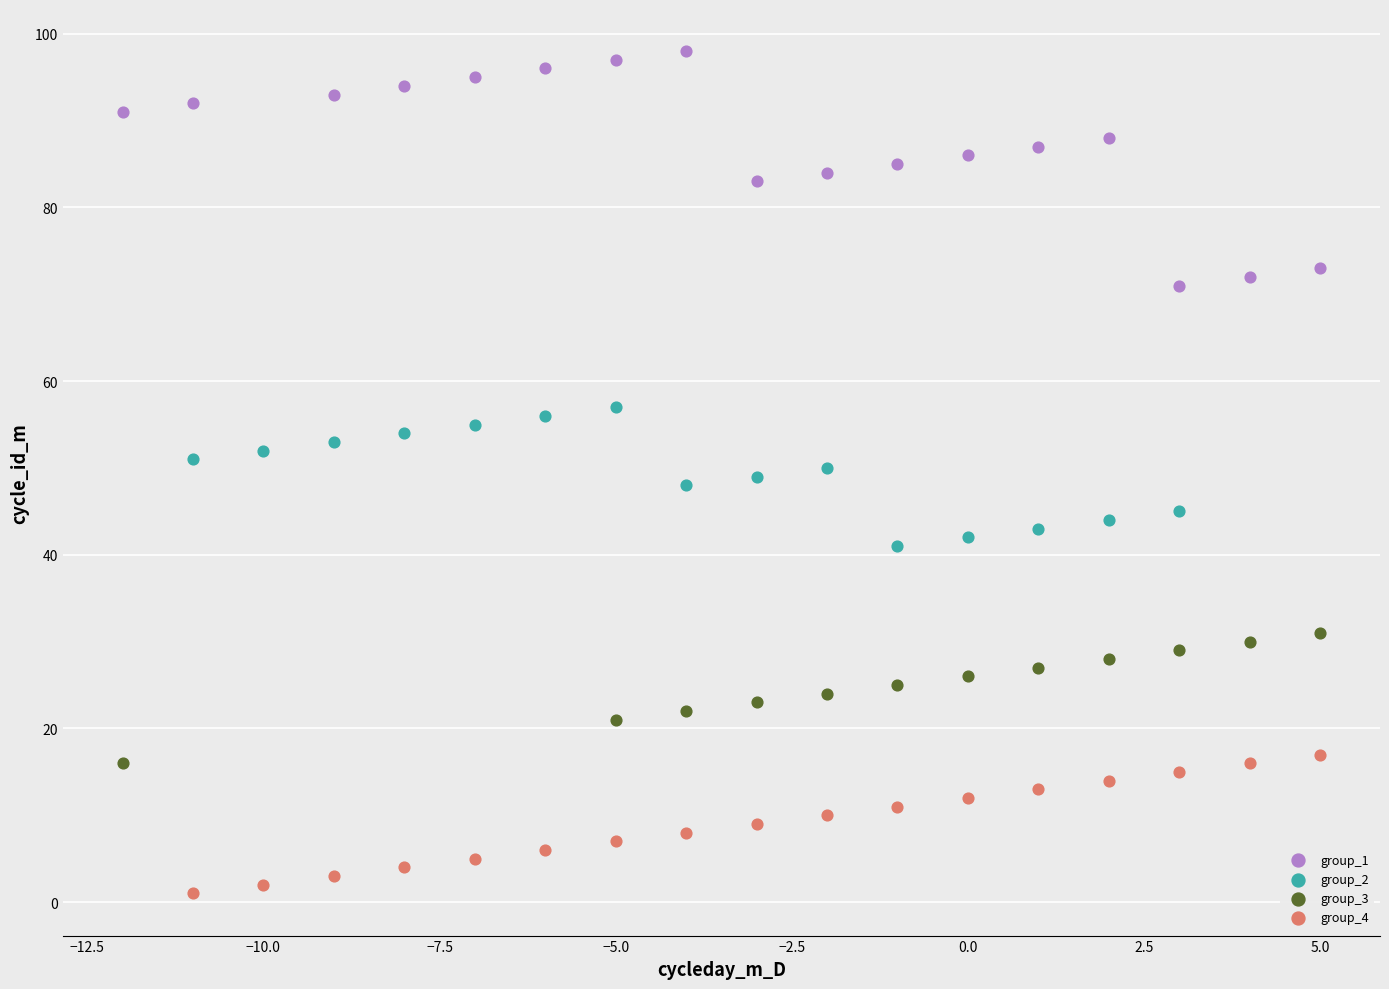

Which series contains the highest Y value?

group_1